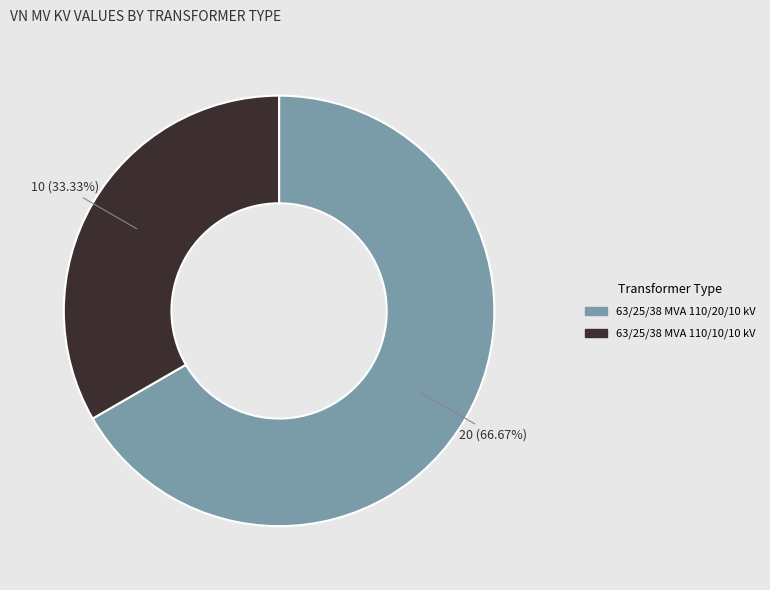

What is the ratio of the value at 63/25/38 MVA 110/20/10 kV to the value at 63/25/38 MVA 110/10/10 kV?

2.0